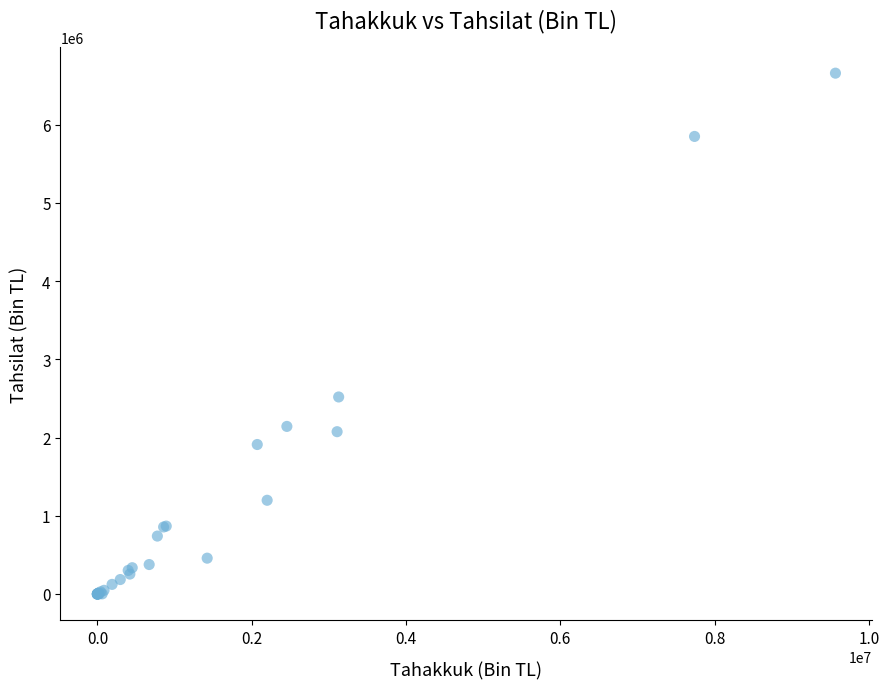

What Y value in the scatter plot is closest to 3327937?

2518405.3